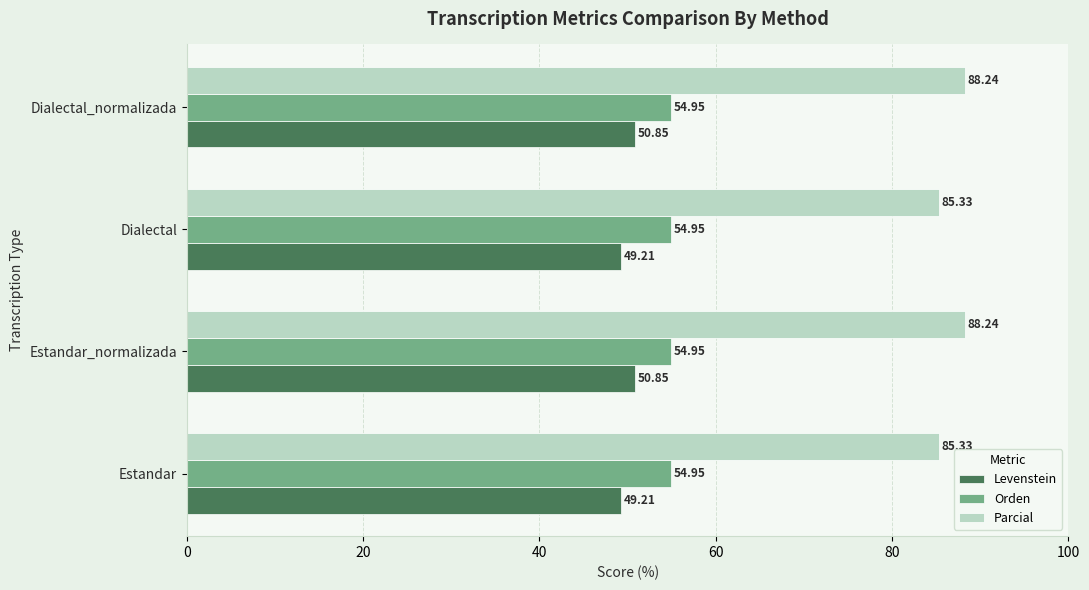

What is the sum of all Levenstein values?

200.1